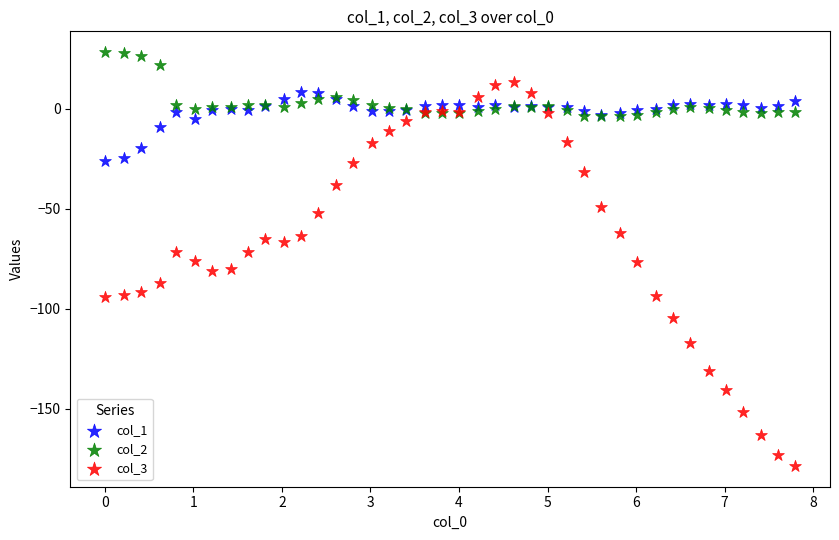

Which series has the widest spread of Y values?

col_3